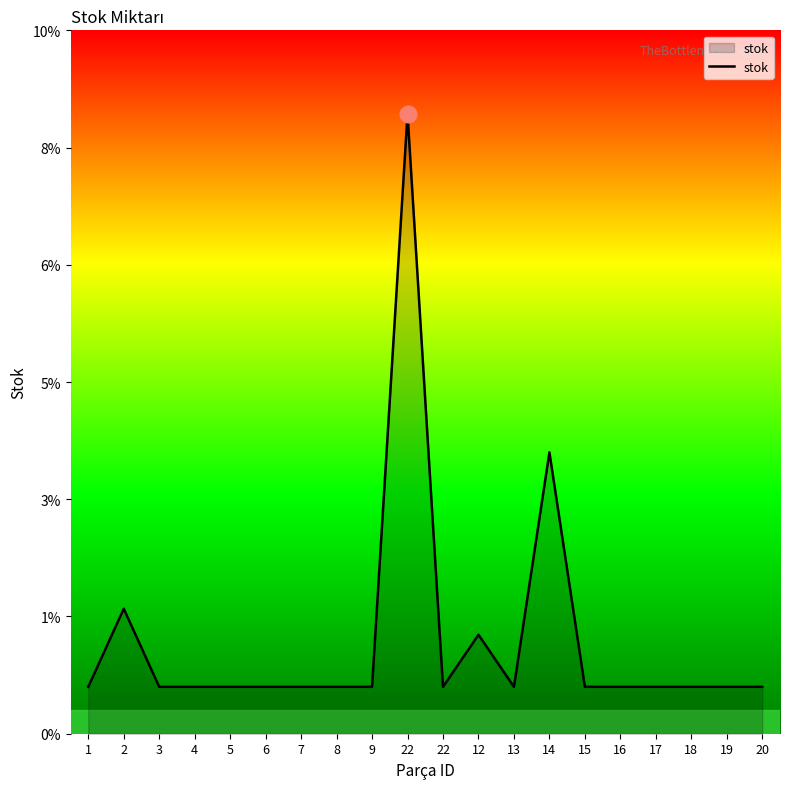

List the labels in order of value, largest first.

22, 14, 2, 12, 1, 3, 4, 5, 6, 7, 8, 9, 22, 13, 15, 16, 17, 18, 19, 20